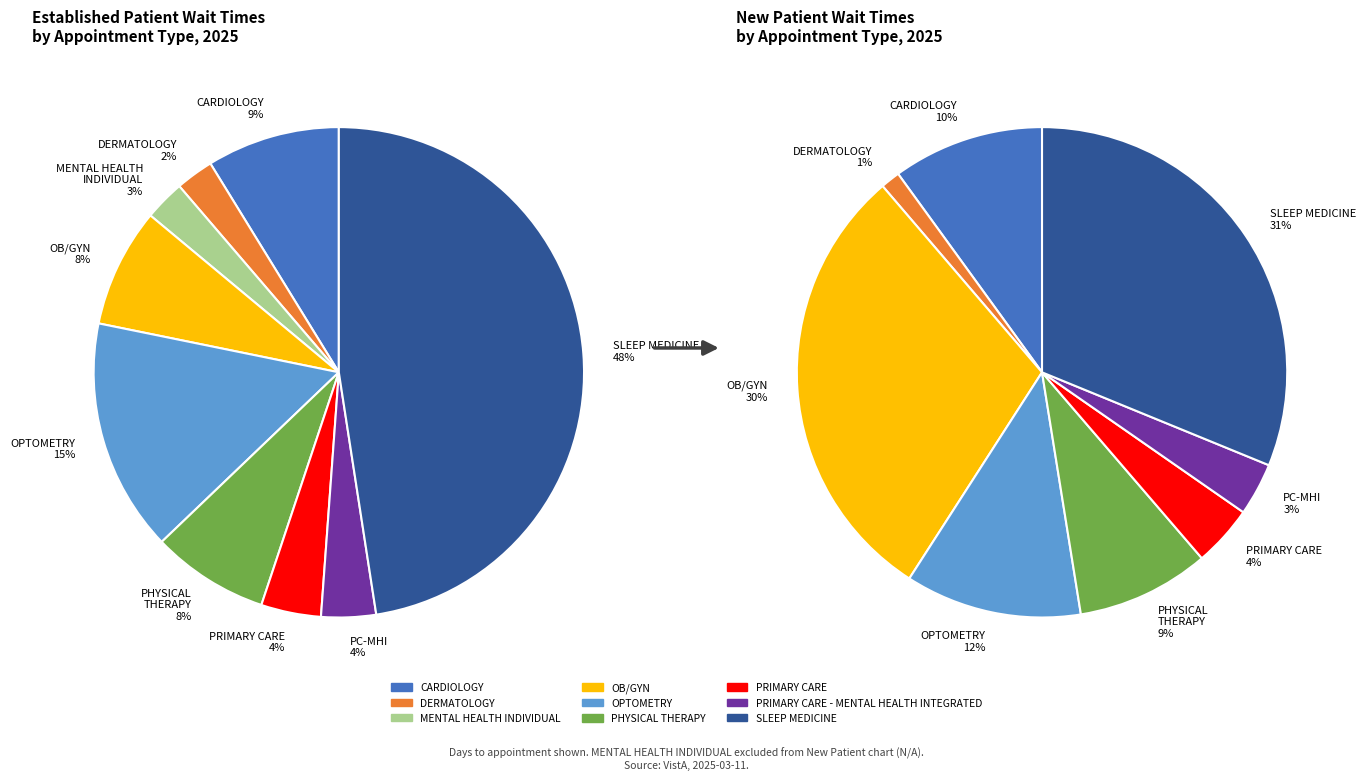

To the nearest percent, what portion does DERMATOLOGY represent?

2%